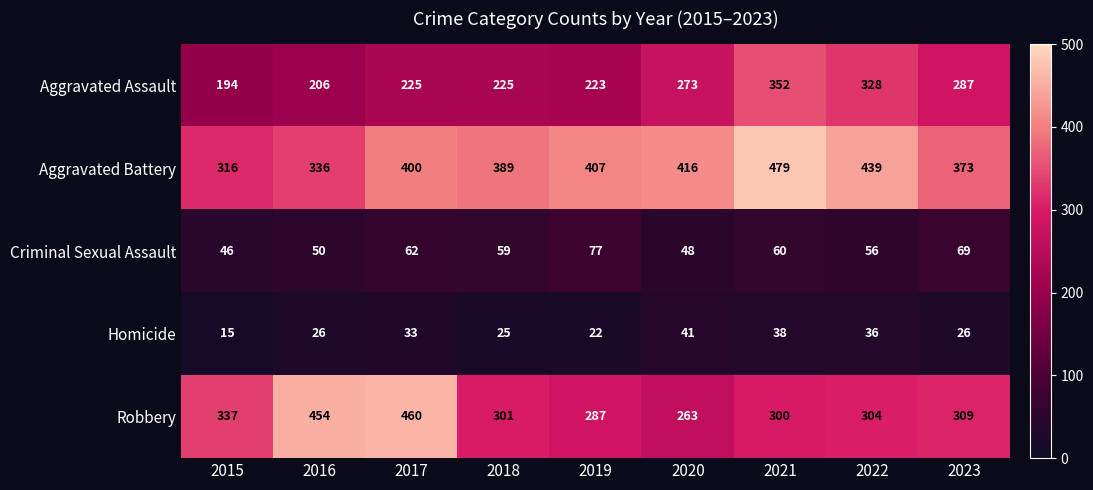

Which series has the widest spread of values?

Robbery